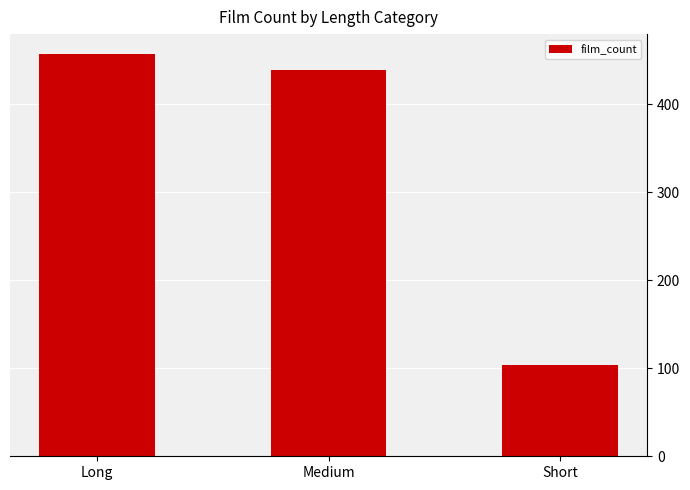

What position from the right is Short?

1